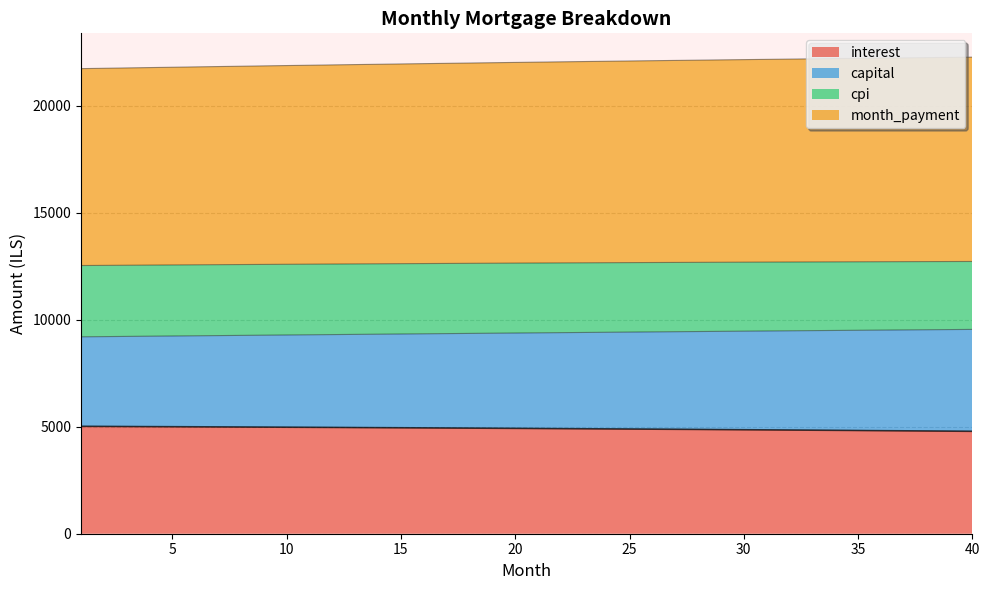

True or false: month_payment has a value of 36495.6 at 23.

False